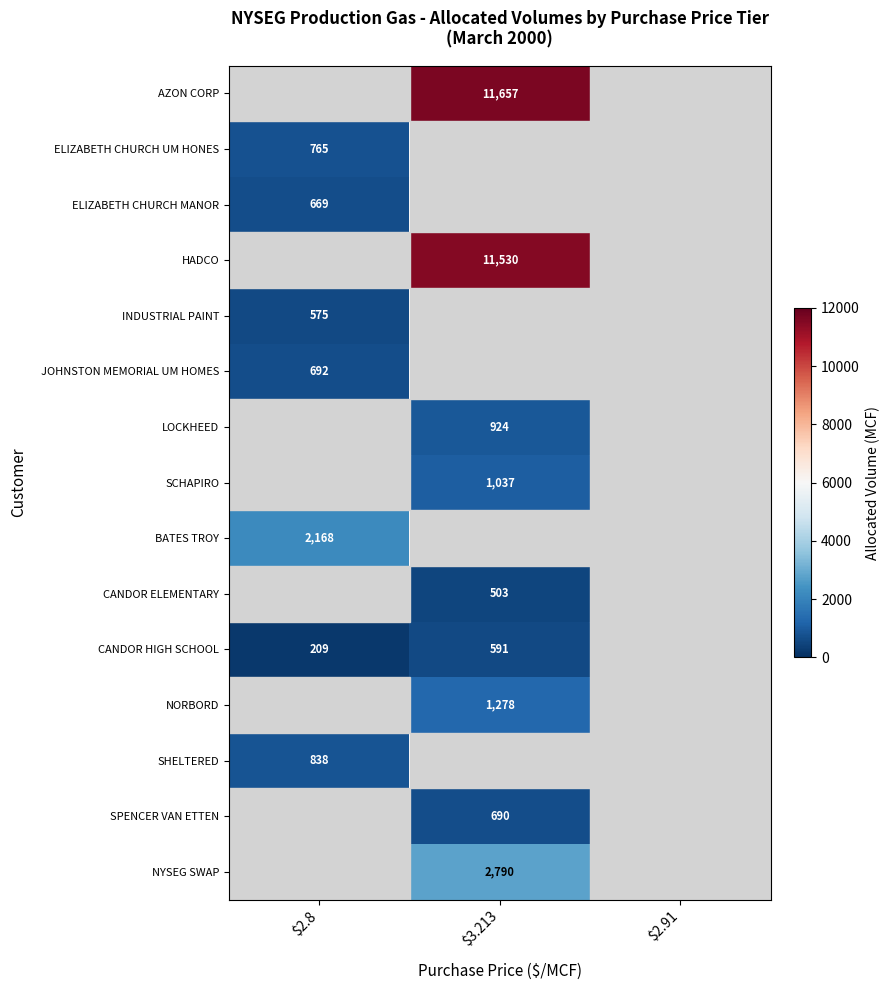

How many data points does each series have?

3